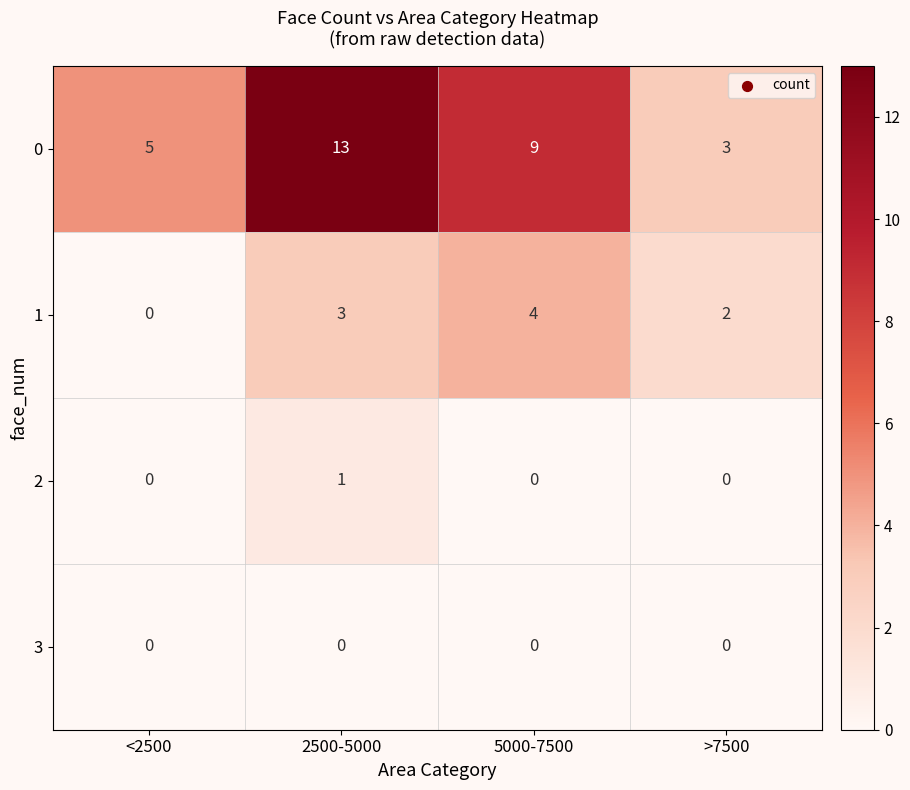

What is the sum of all 1 values?

9